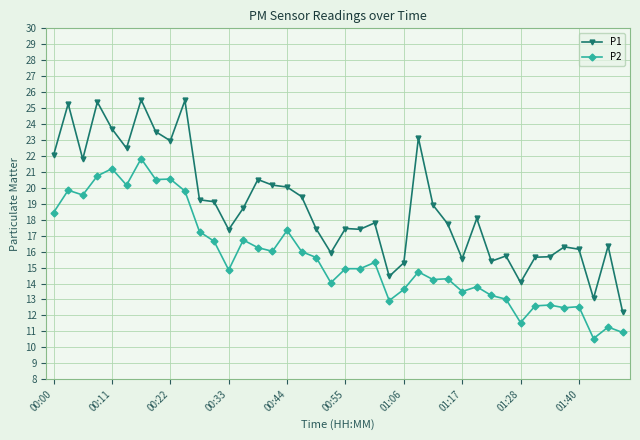

Which series has the largest total across all categories?

P1